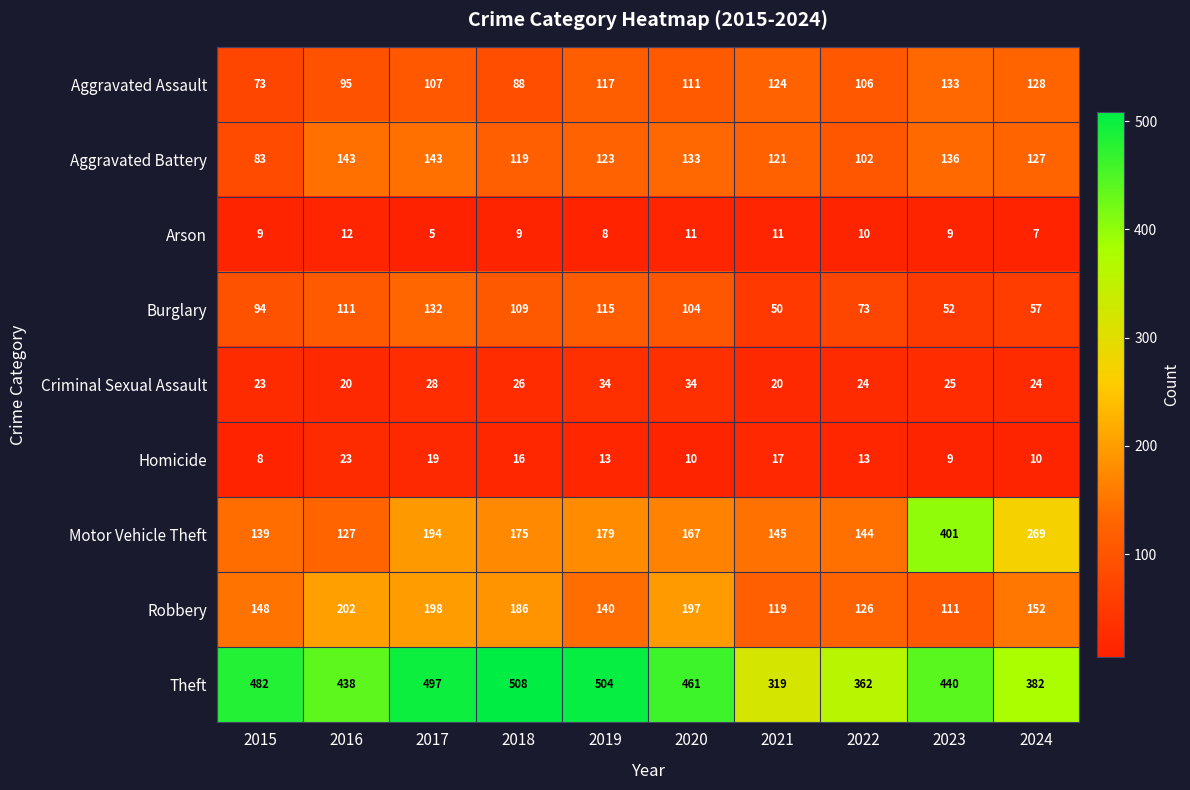

What is the average value of the Theft series?

439